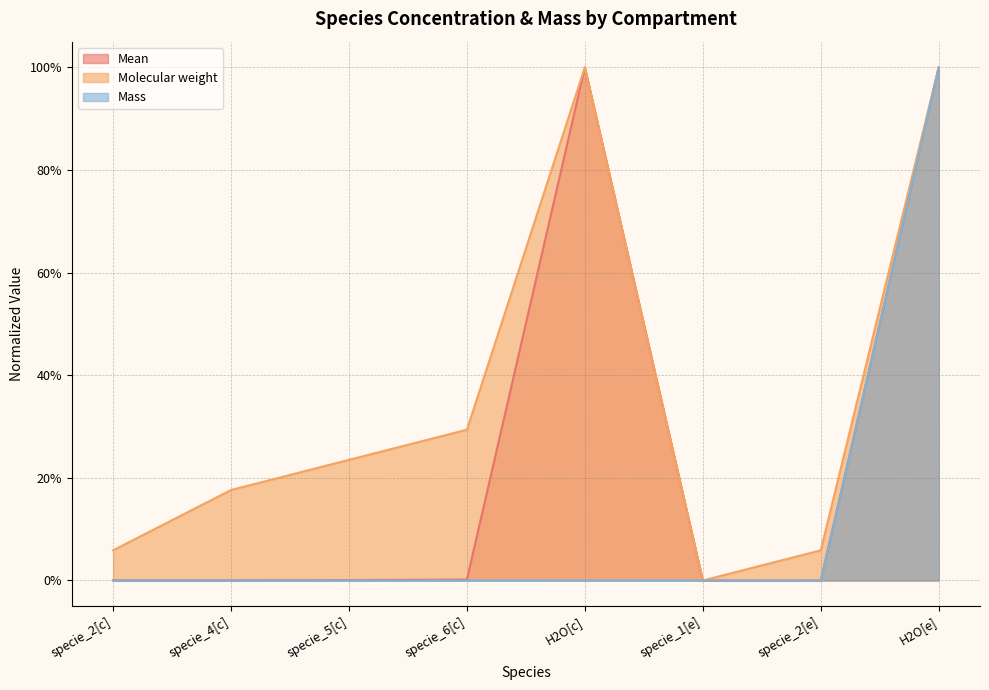

Which label corresponds to the largest value in the chart?

H2O[c]